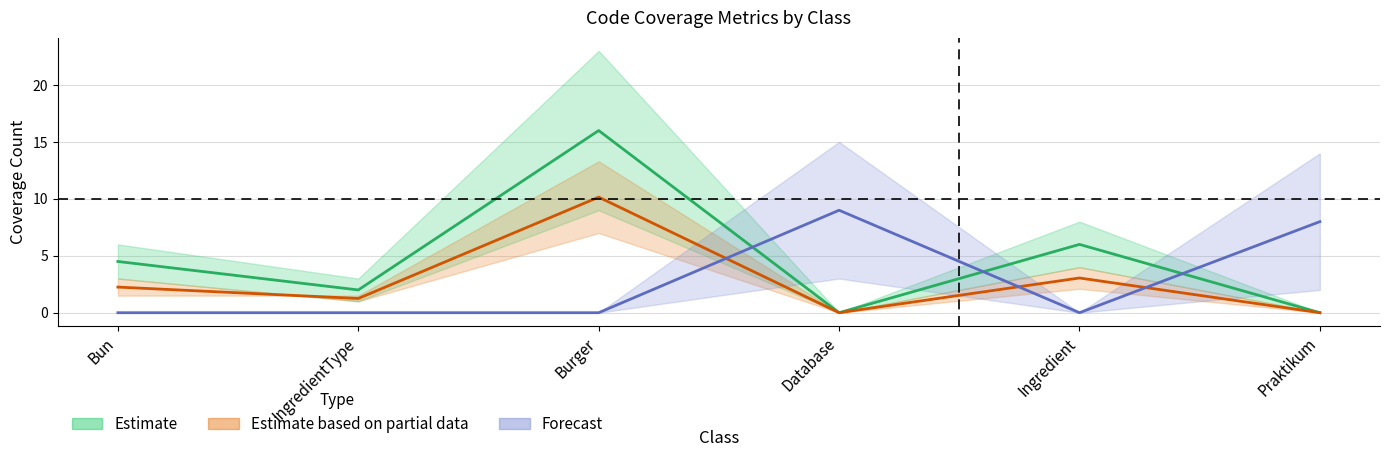

Which category has the highest value across all series?

Burger